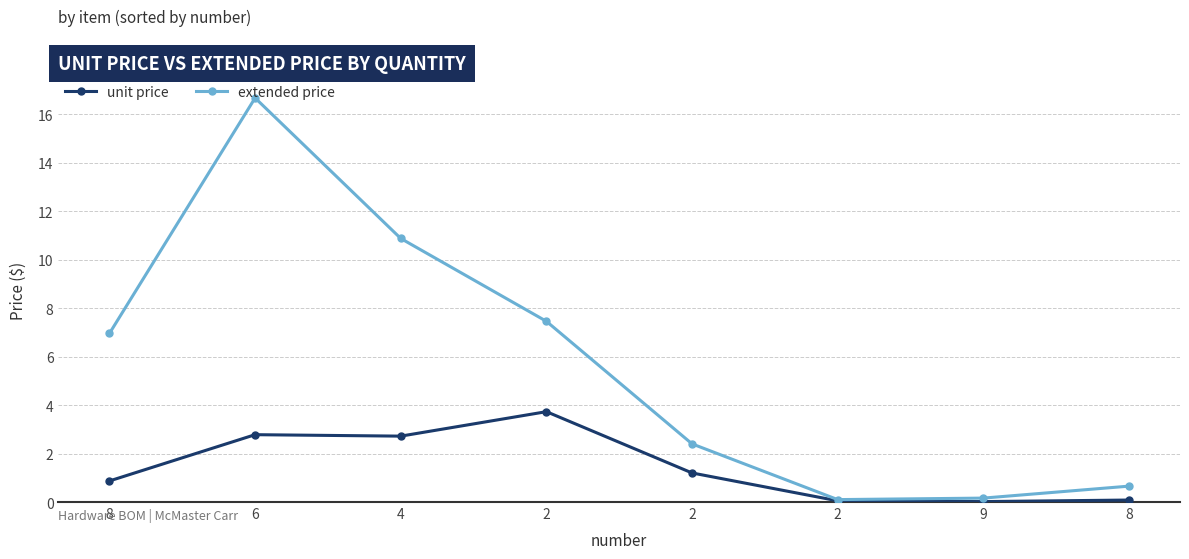

What is the approximate value of extended price at 2?

7.5